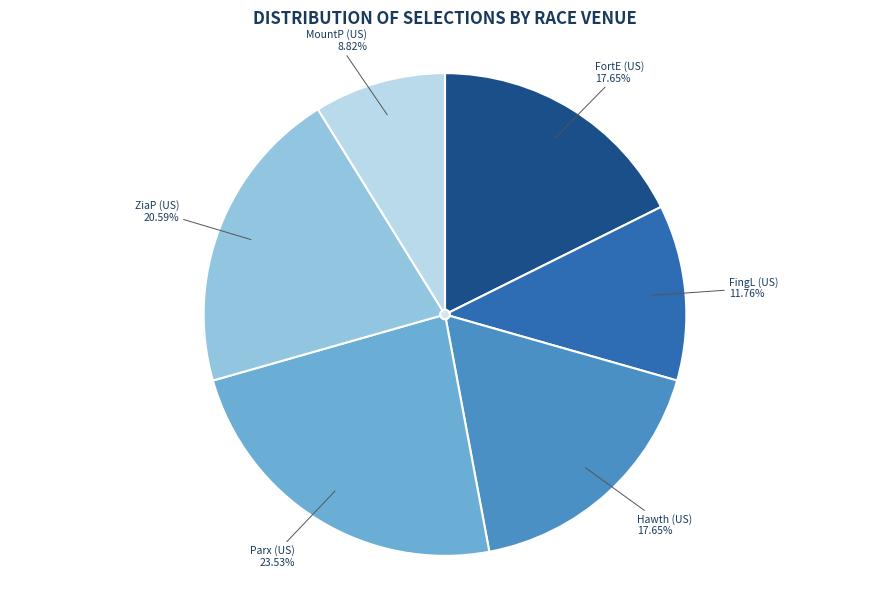

How many slices are in this pie chart?

6